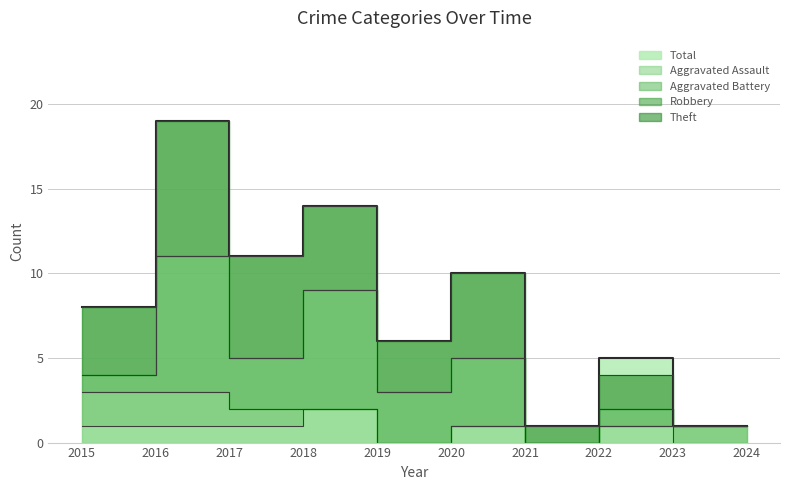

What are all the series names shown in the legend?

Aggravated Assault, Aggravated Battery, Robbery, Theft, Total